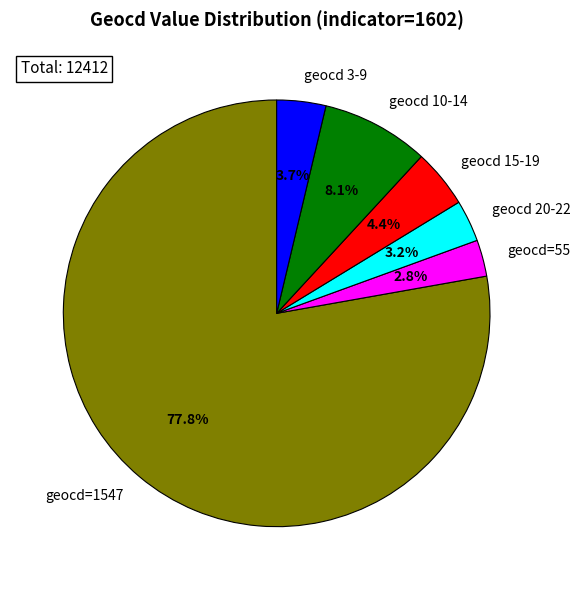

Is there any slice that represents more than half of the pie?

Yes